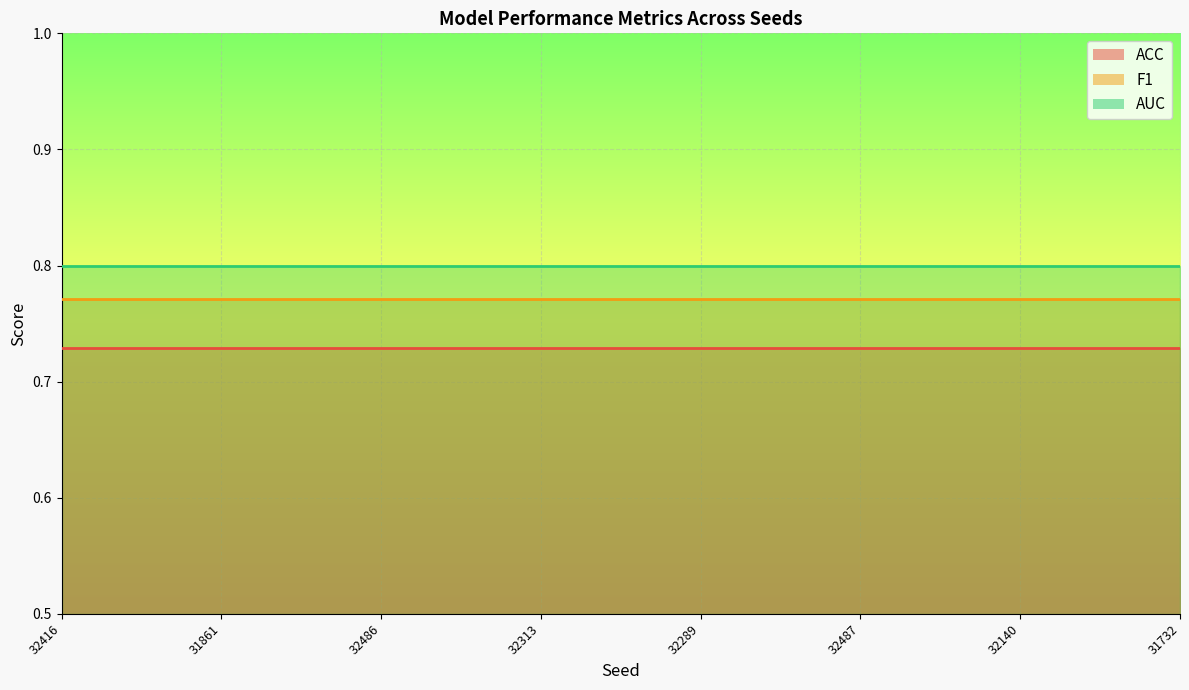

The F1 series shows 0.8 at 32486. True or false?

True